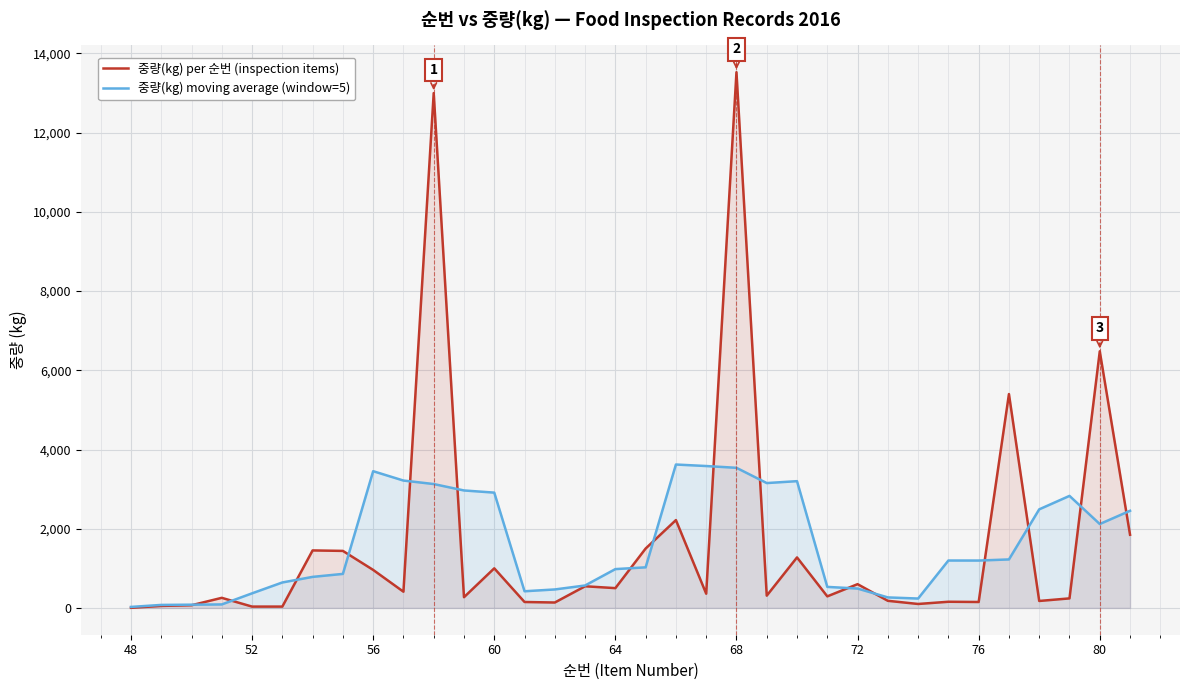

Reading left to right, transcribe all the data shown in this chart.

중량(kg) per 순번 (inspection items): 3.0	51.0	68.0	255.0	34.0	34.0	1452.0	1440.0	960.0	410.0	13000.0	271.0	1000.0	150.0	137.0	547.0	500.0	1500.0	2218.0	360.0	13527.0	310.0	1275.0	292.0	600.0	180.0	100.0	156.0	150.0	5400.0	176.0	241.0	6480.0	1848.0
중량(kg) moving average (window=5): 25.6	76.0	82.2	88.4	368.6	643.0	784.0	859.2	3452.4	3216.2	3128.2	2966.2	2911.6	421.0	466.8	566.8	980.4	1025.0	3621.0	3583.0	3538.0	3152.8	3200.8	531.4	489.4	265.6	237.2	1197.2	1196.4	1224.6	2489.4	2829.0	2118.6	2453.0